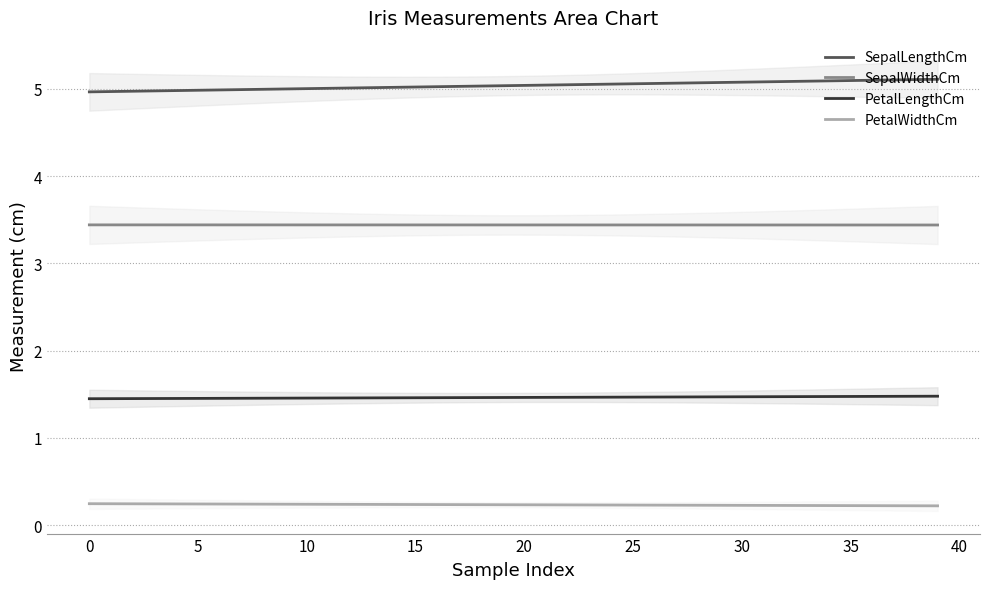

How many interior local valleys does the PetalWidthCm series have?

6